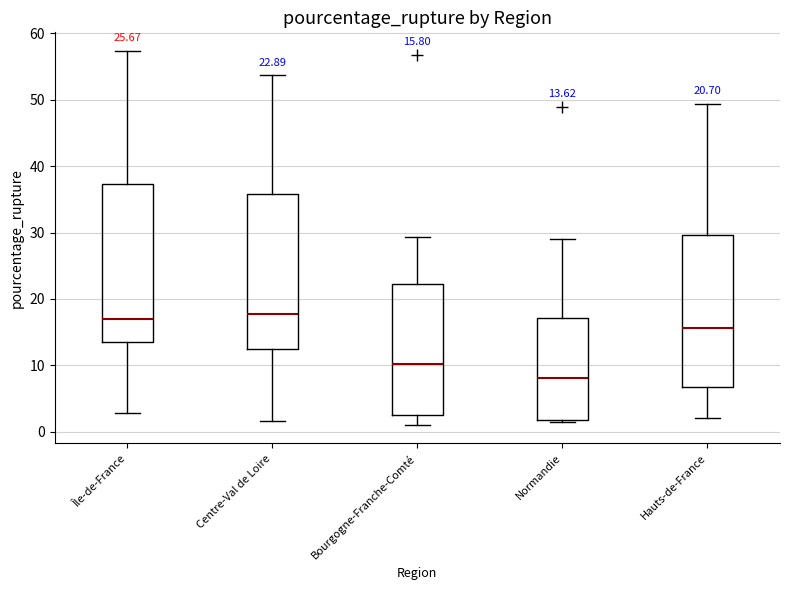

Which box has the lowest median line?

Normandie